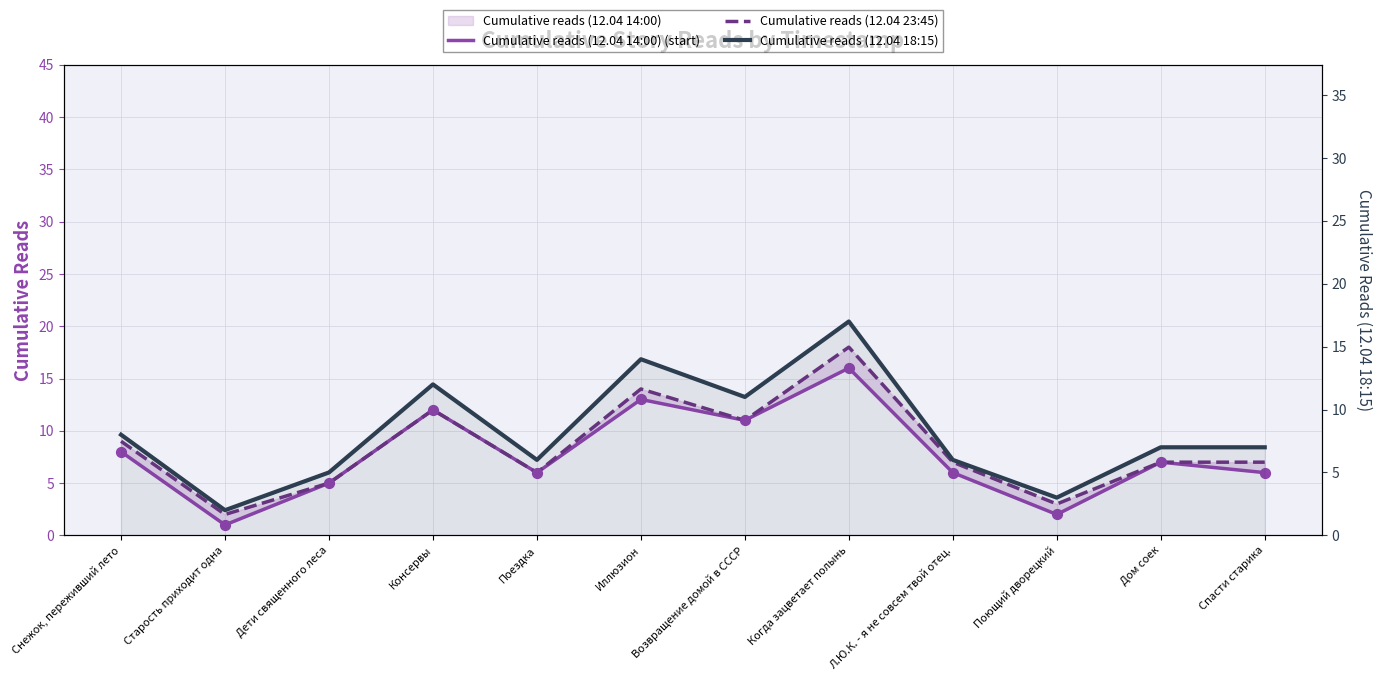

Which series has the largest total across all categories?

Cumulative reads (12.04 23:45)